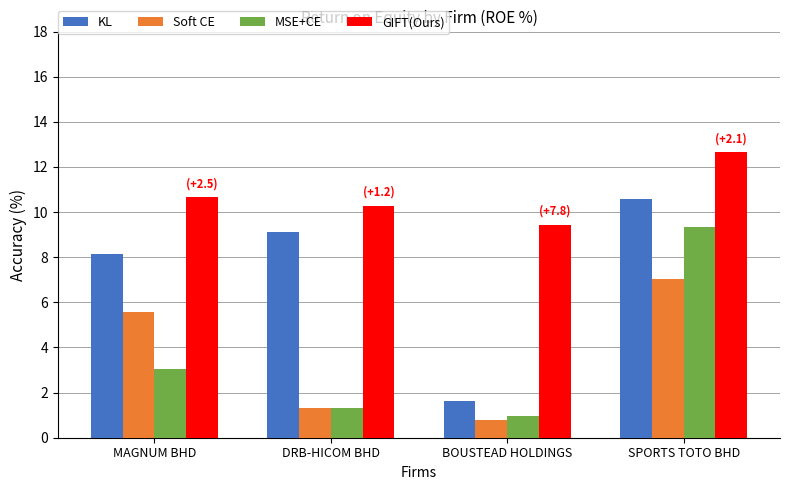

The value of MSE+CE at DRB-HICOM BHD is 1.9. True or false?

False